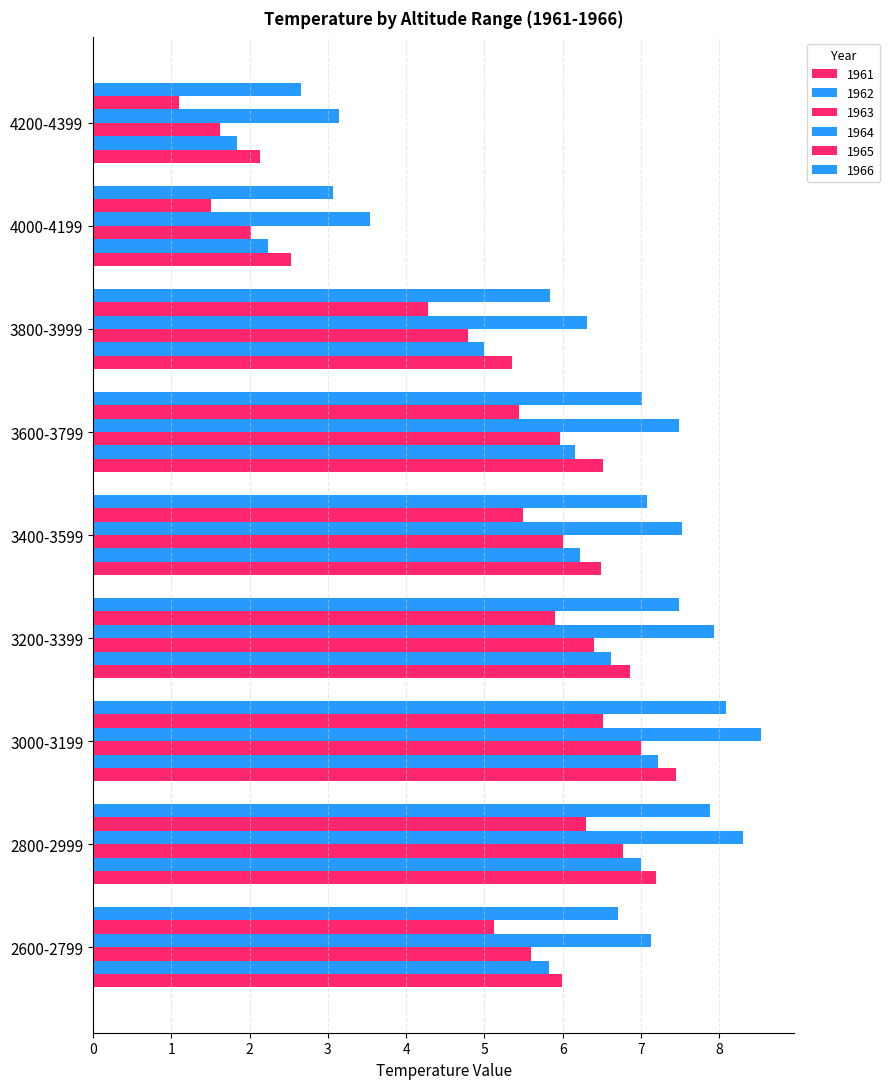

How many series are shown in this chart?

6